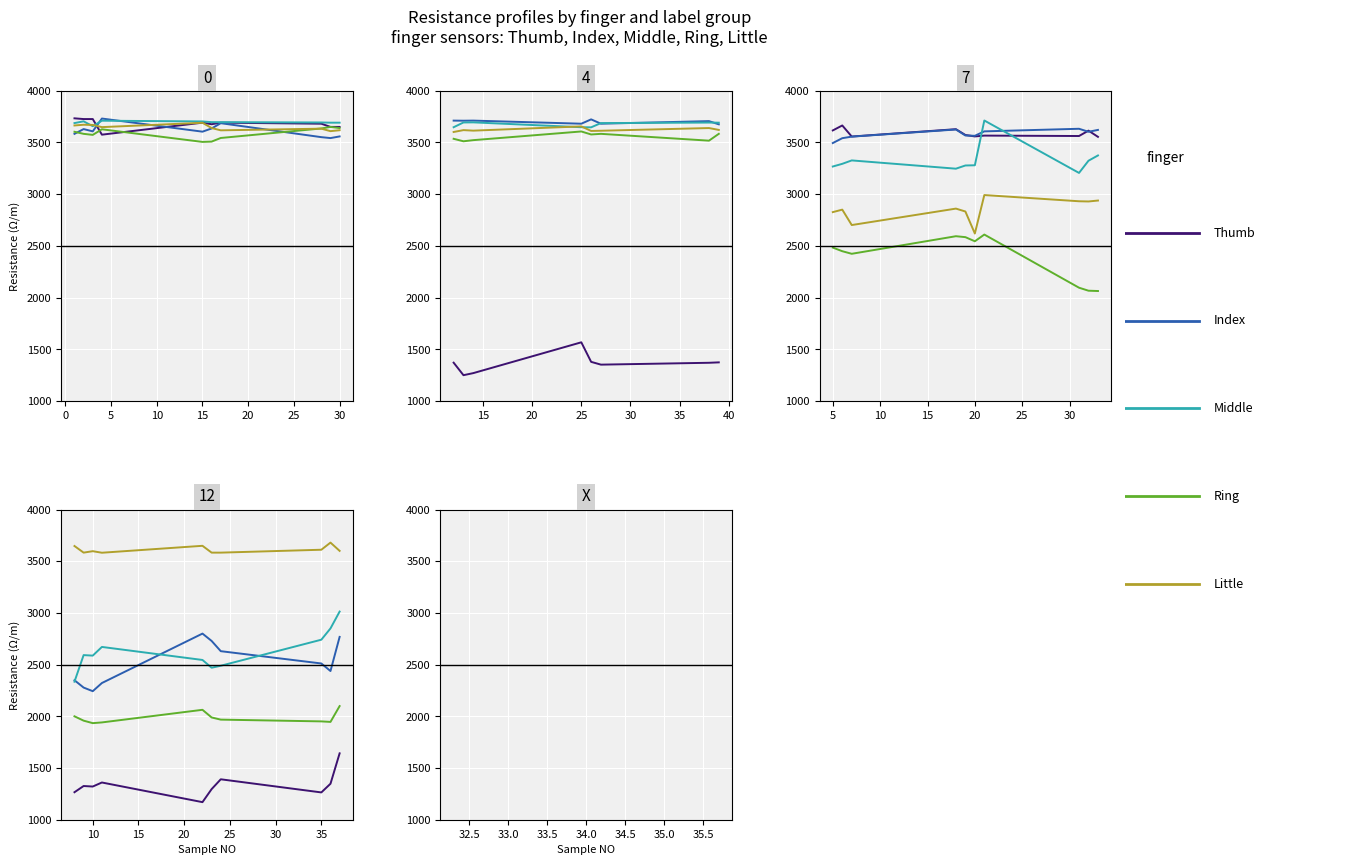

How many data points does each series have?

10